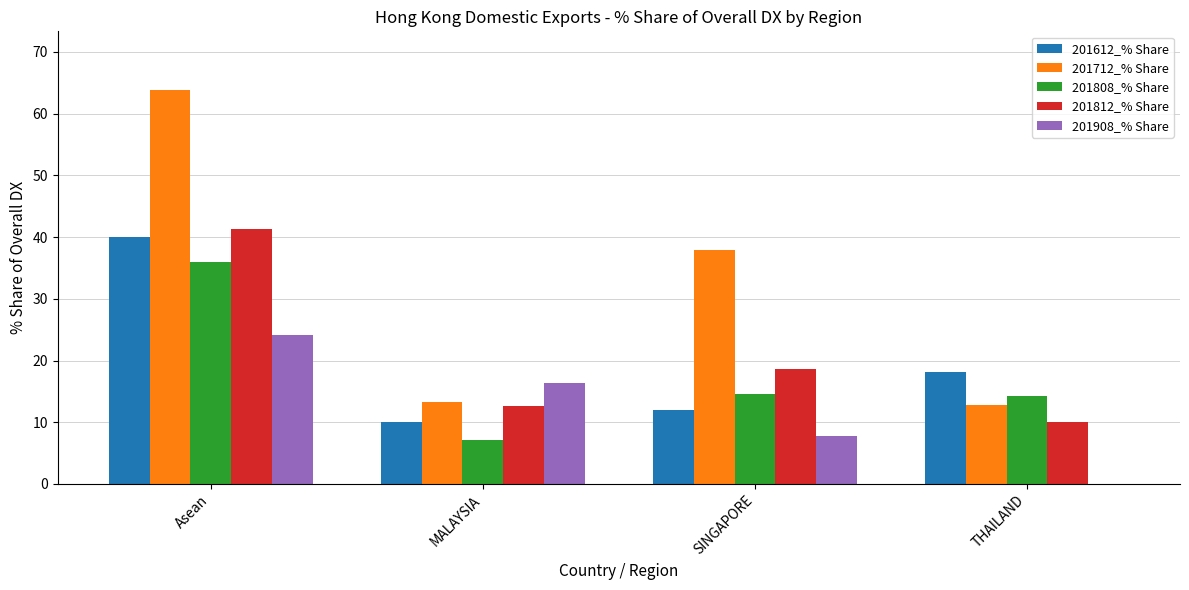

Which series has the largest total across all categories?

201712_% Share